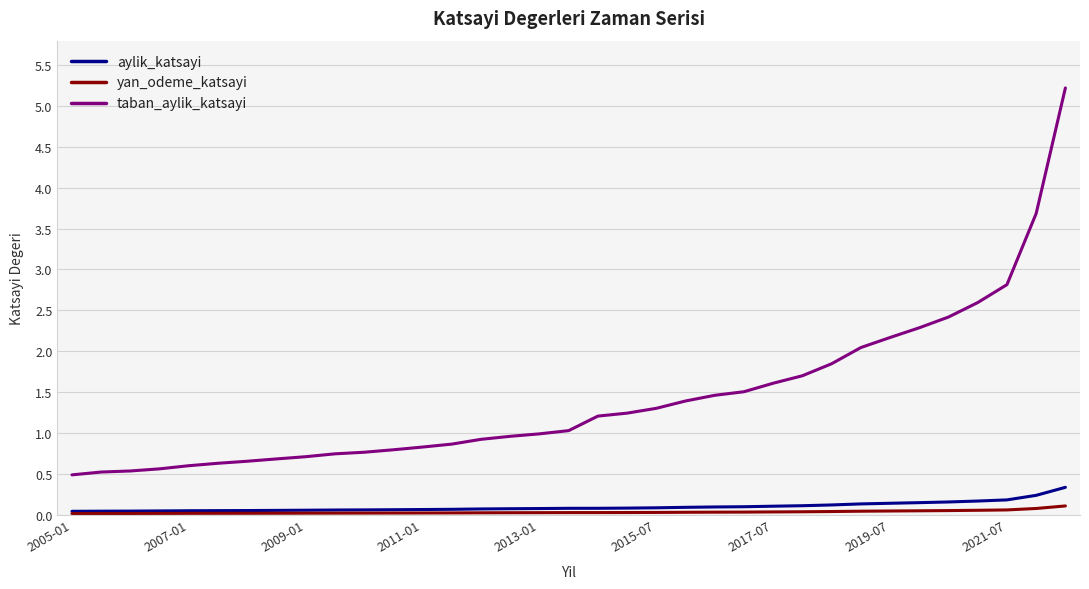

What is the greatest value displayed?

5.2